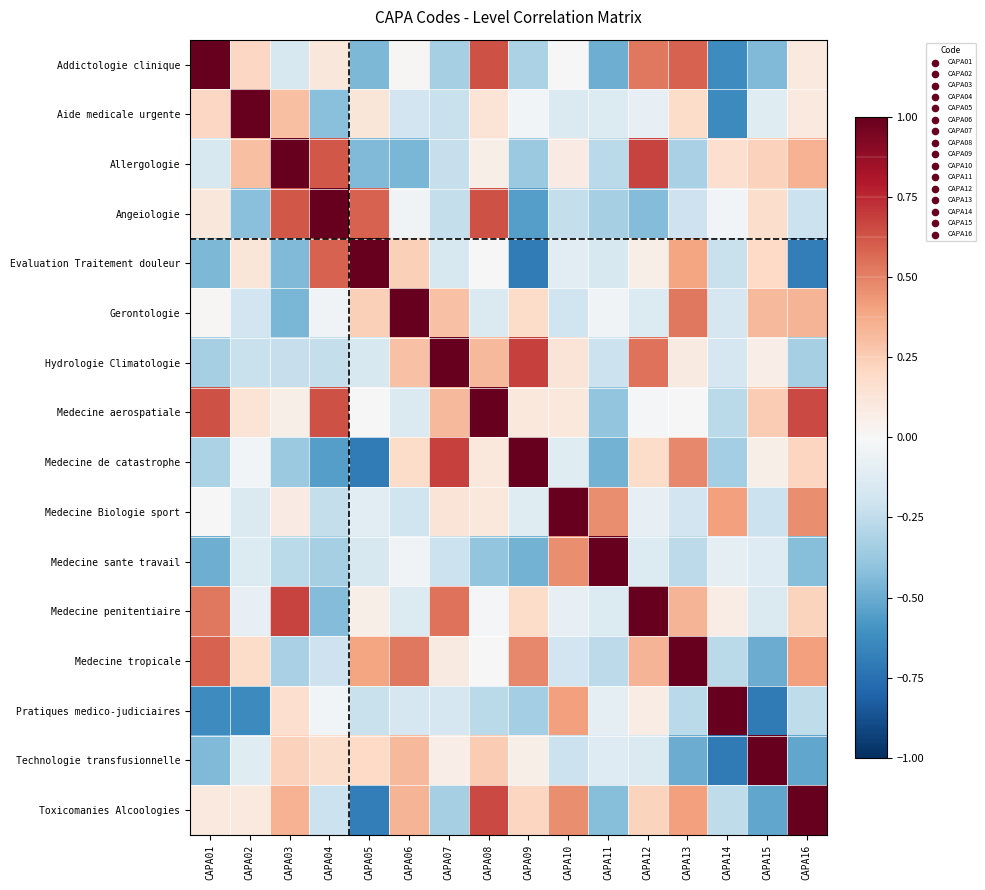

At which category does the chart reach its minimum across all series?

CAPA15